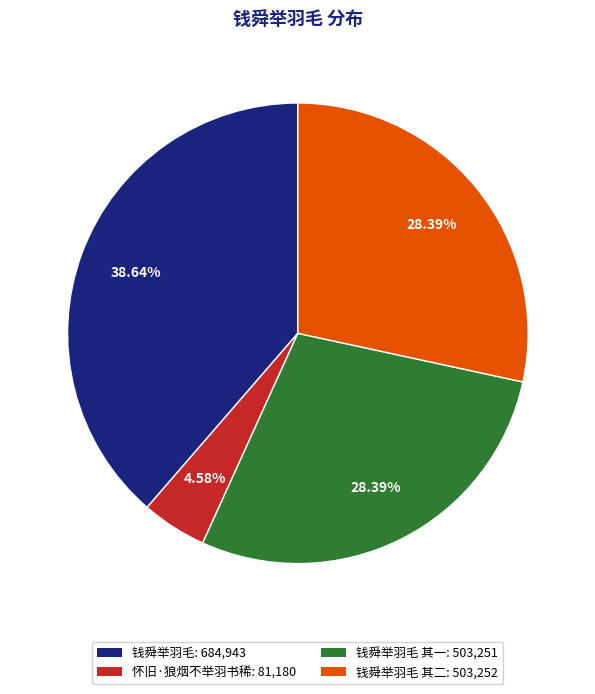

Is there any slice that represents more than half of the pie?

No